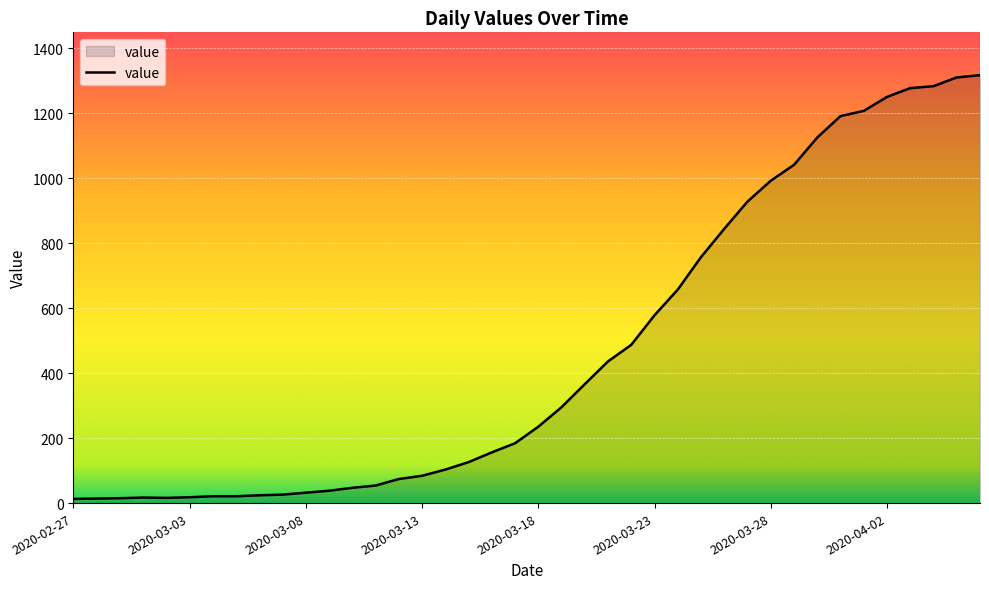

What is the greatest value displayed?

1317